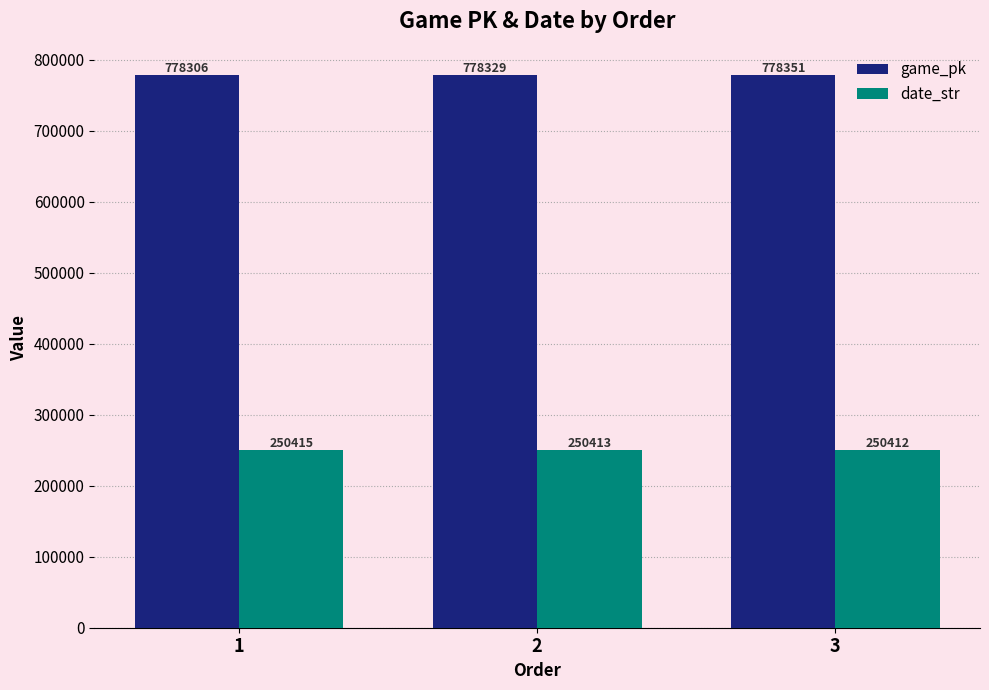

What is the difference between the maximum and minimum values in the game_pk series?

45